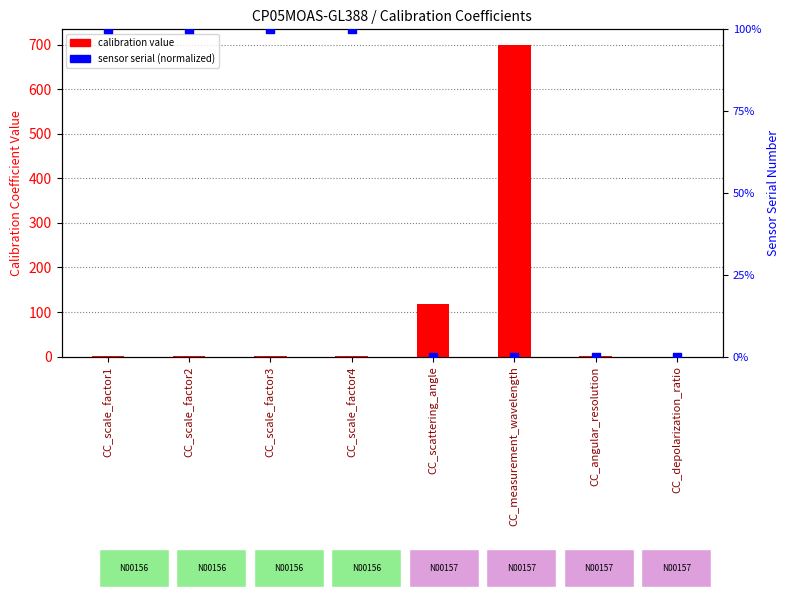

What are all the series names shown in the legend?

calibration value, sensor serial (normalized)